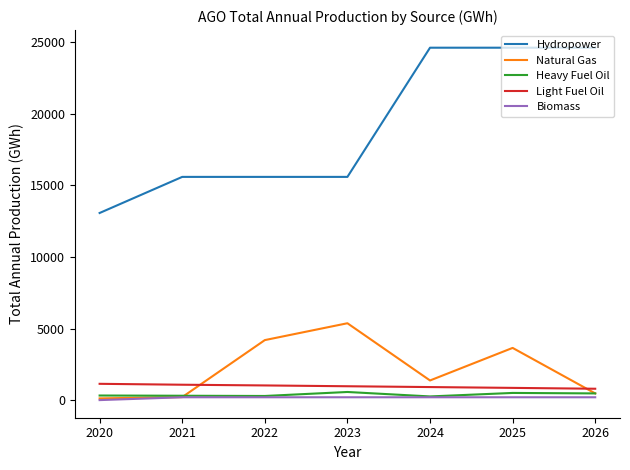

Which series has the widest spread of values?

Hydropower